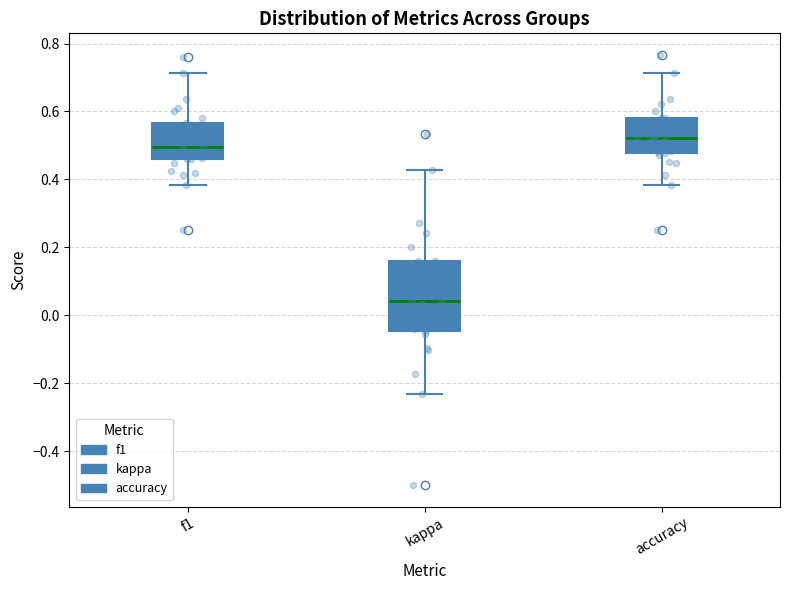

Which box's median line is the lowest?

kappa